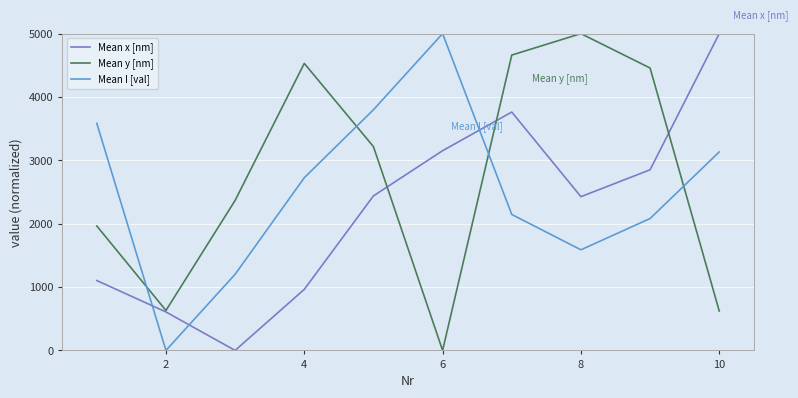

What is the greatest value displayed?

5000.0